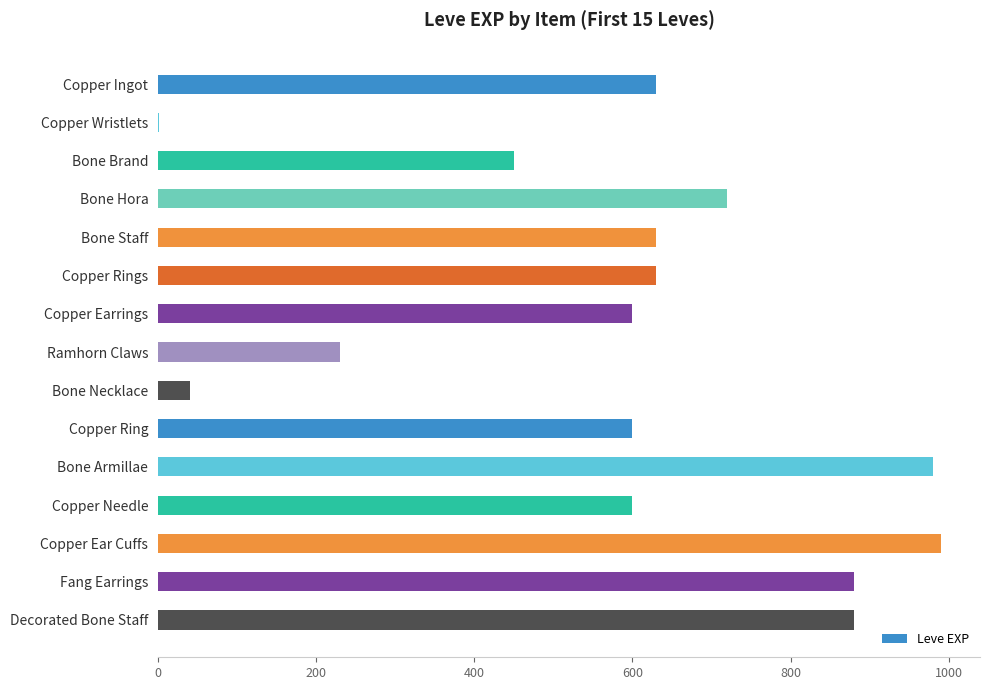

How many series are shown in this chart?

1